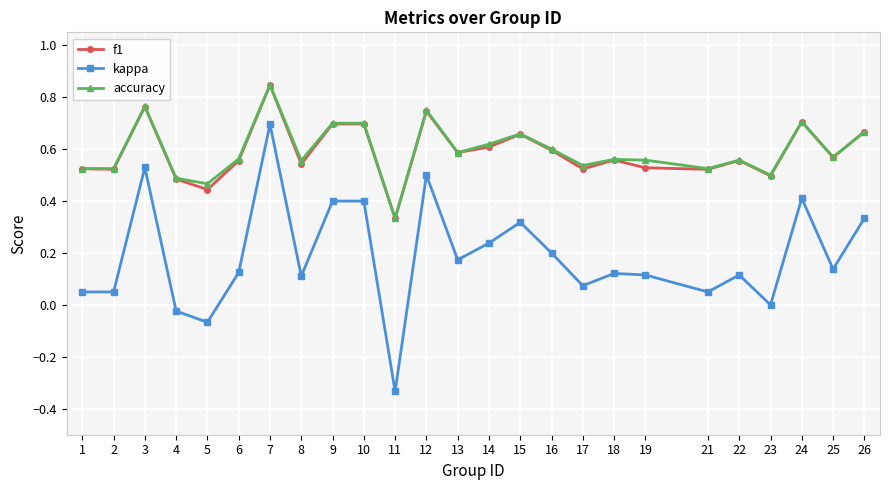

How many interior local peaks does the f1 series have?

8